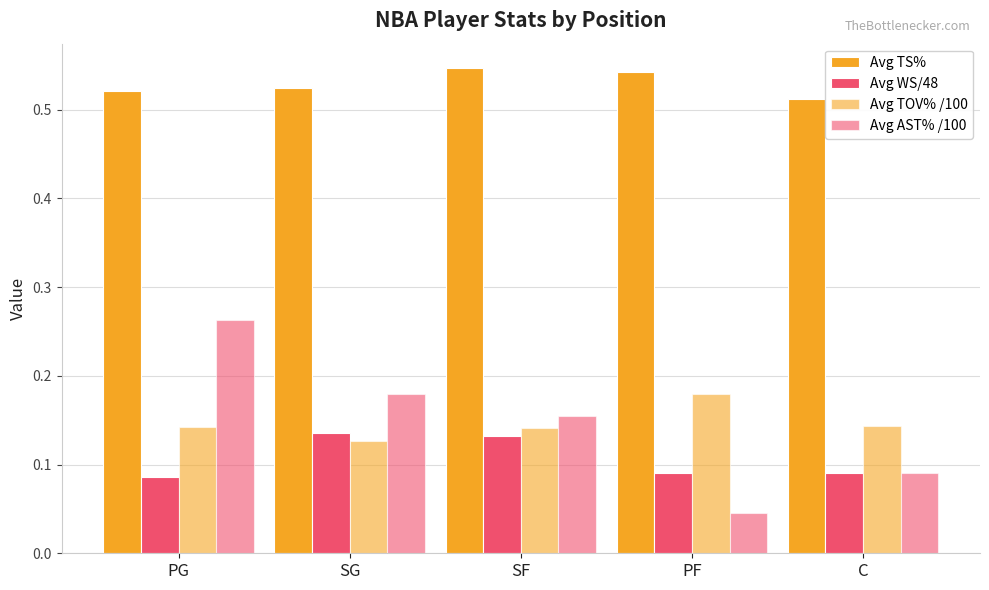

How many series are shown in this chart?

4